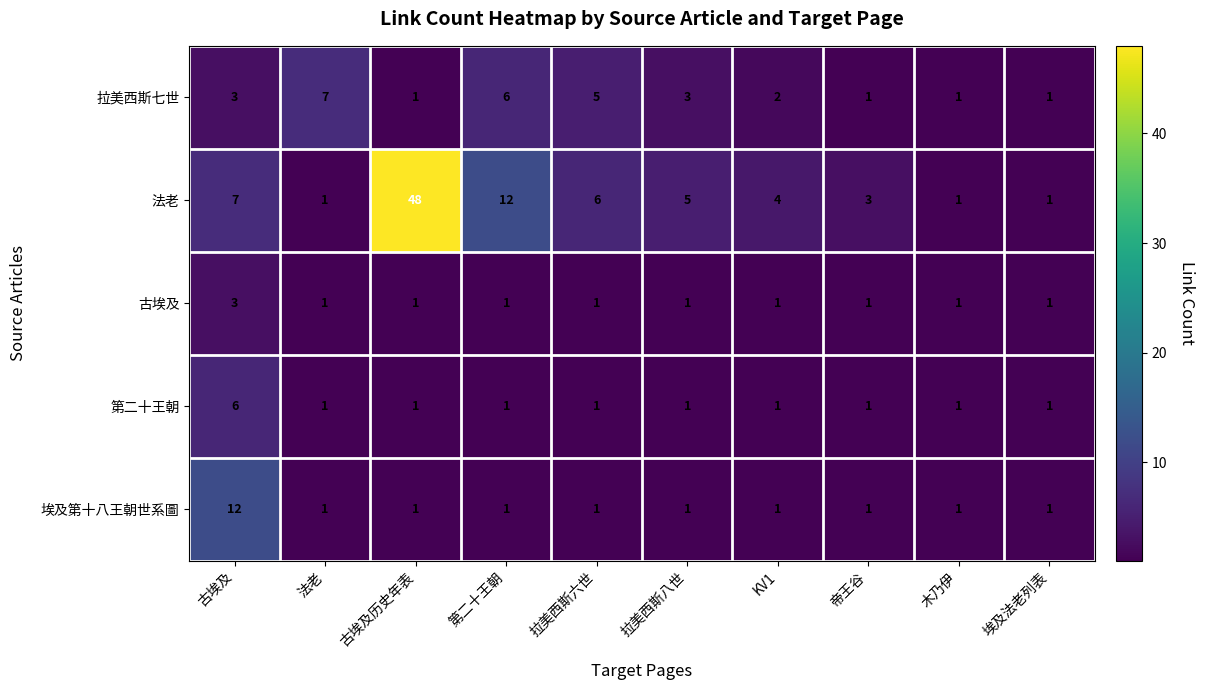

What is the sum of all 法老 values?

88